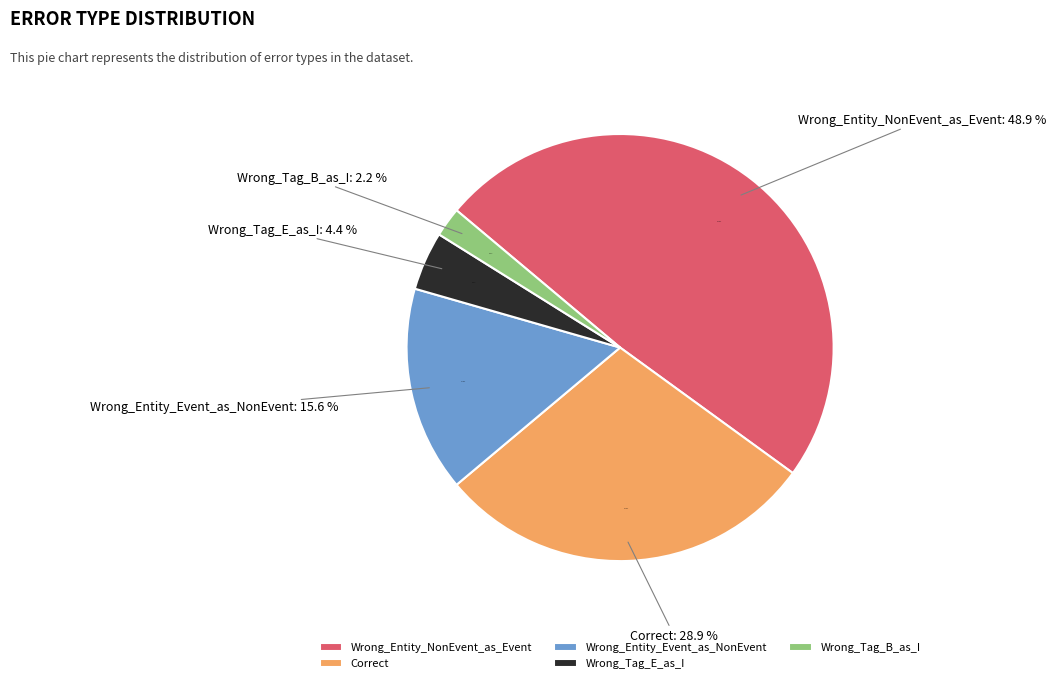

Count the number of slices in the pie.

5